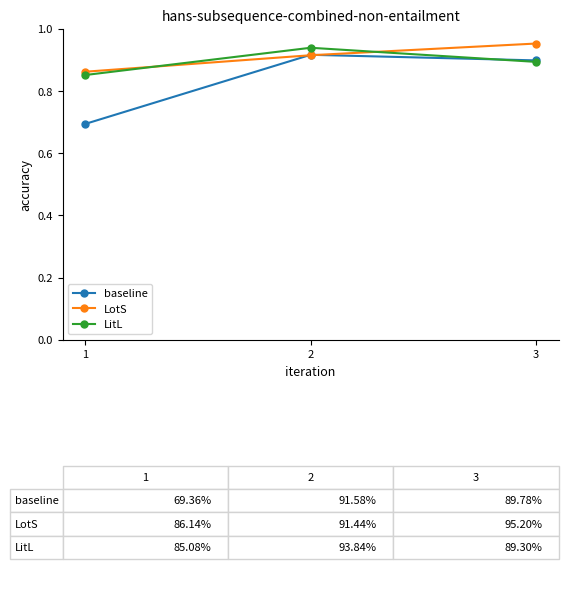

Which series has the largest total across all categories?

LotS